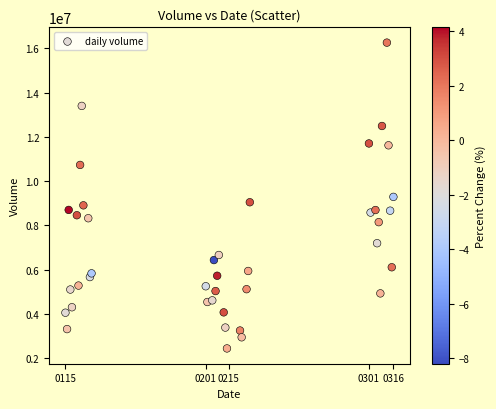

What is the range of Y values (max minus min)?

13827465